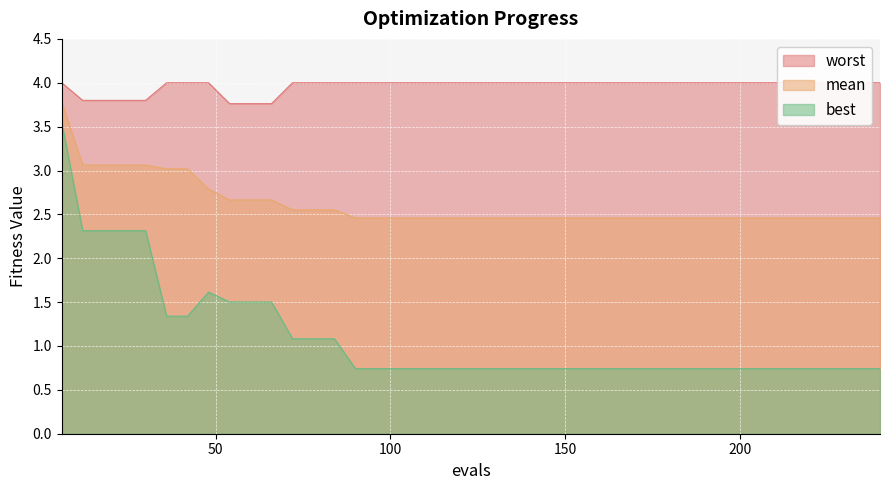

True or false: best and mean cross at least once.

False